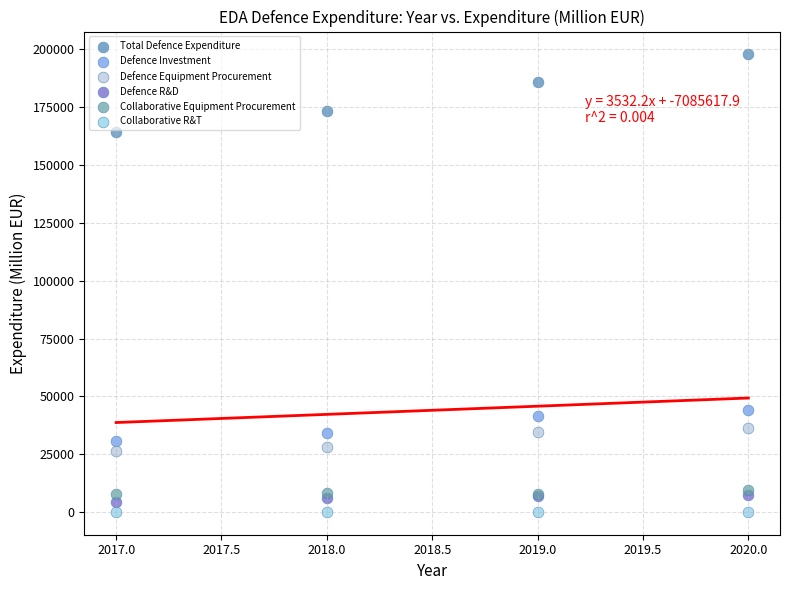

Which series reaches the minimum Y coordinate?

Collaborative R&T